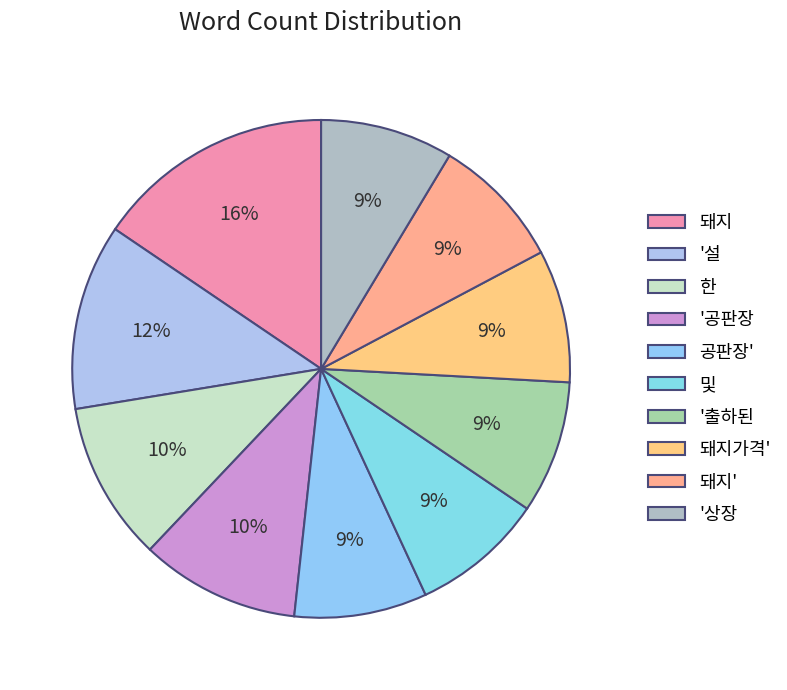

How many slices are in this pie chart?

10